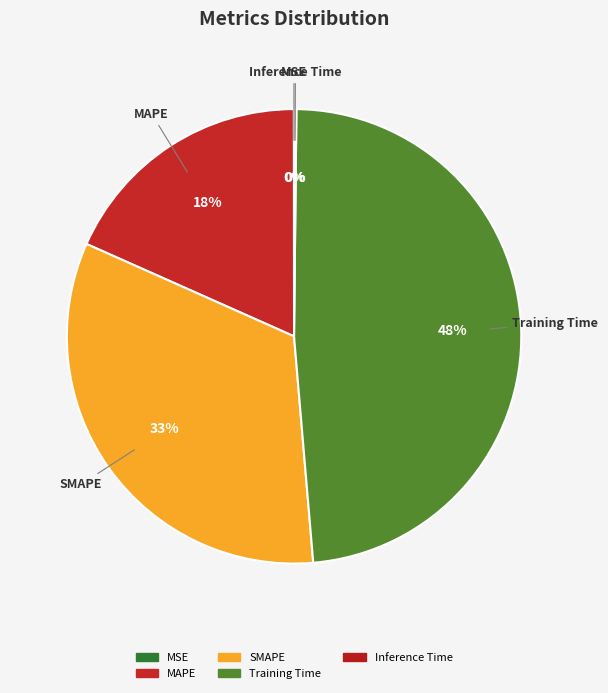

Rank the categories by value from lowest to highest.

MSE, Inference Time, MAPE, SMAPE, Training Time